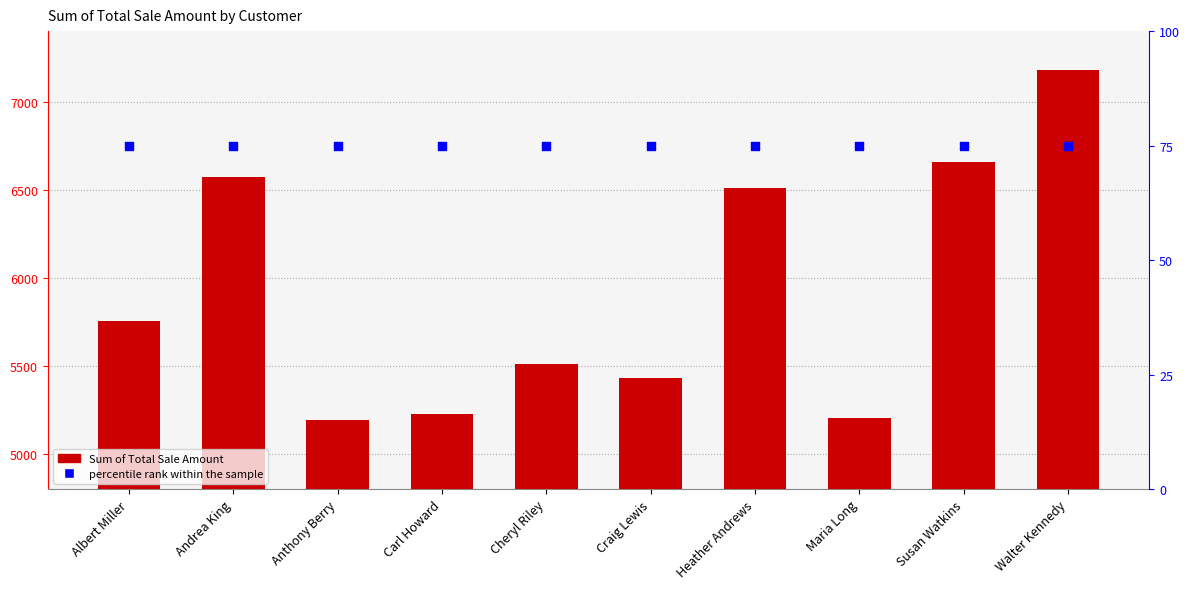

At how many categories does at least one series exceed 1195?

10